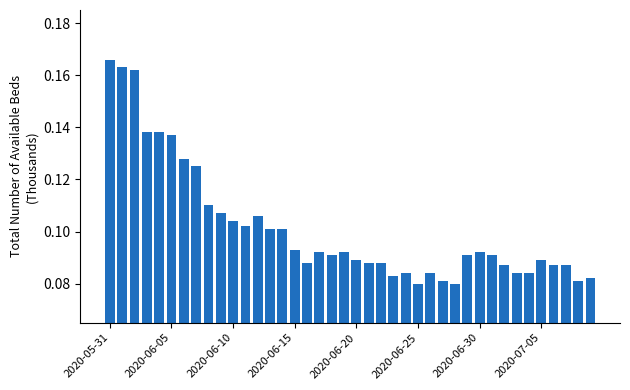

Count the values in the range 0 to 1.

40